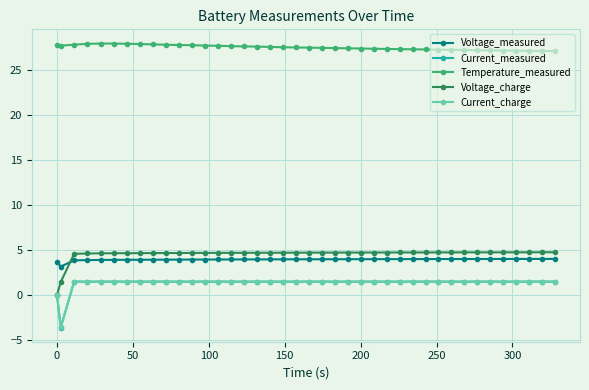

True or false: Current_charge and Voltage_measured cross at least once.

False